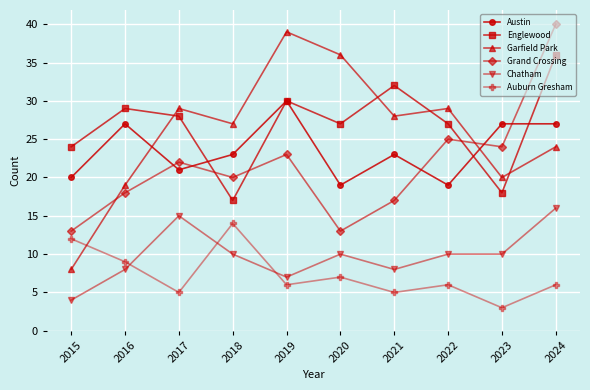

At 2020, list the series in order from smallest to largest.

Auburn Gresham, Chatham, Grand Crossing, Austin, Englewood, Garfield Park